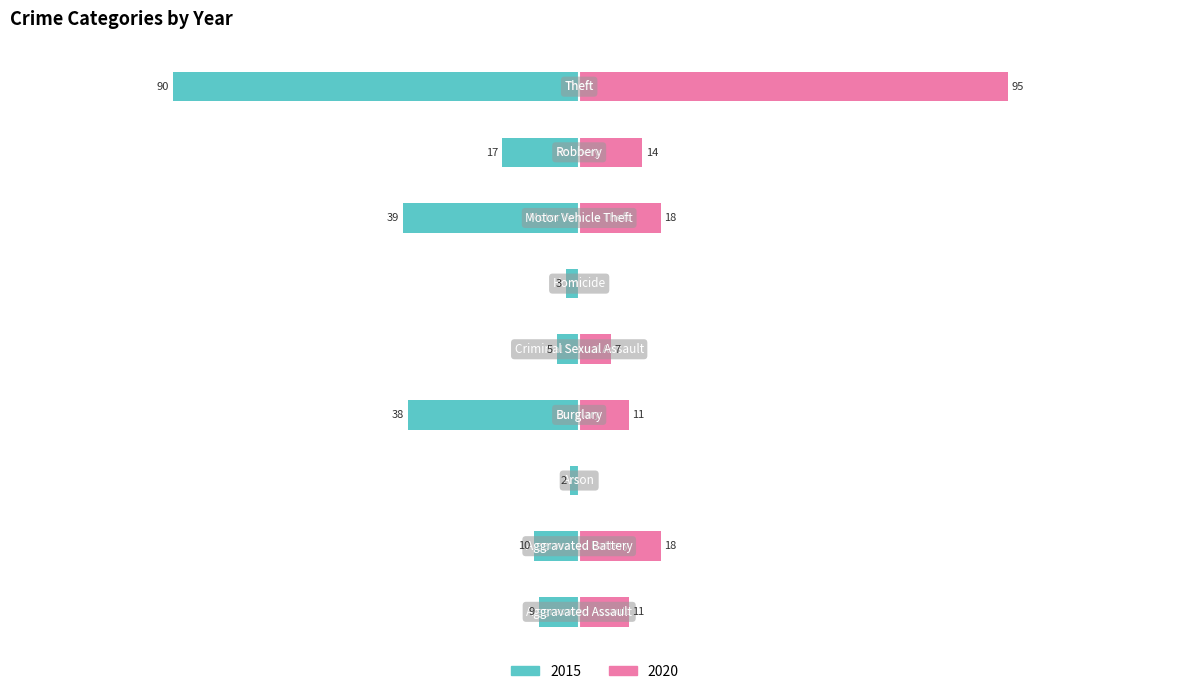

How many groups of bars are there?

9